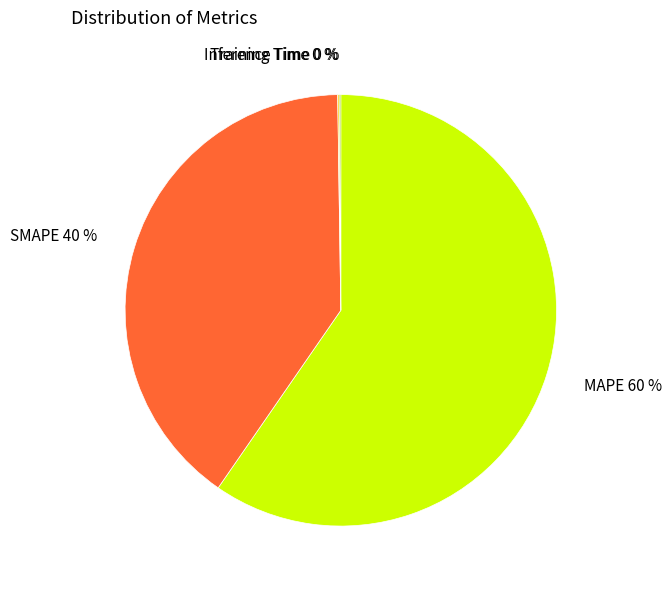

What percentage is the SMAPE slice, to the nearest percent?

40%